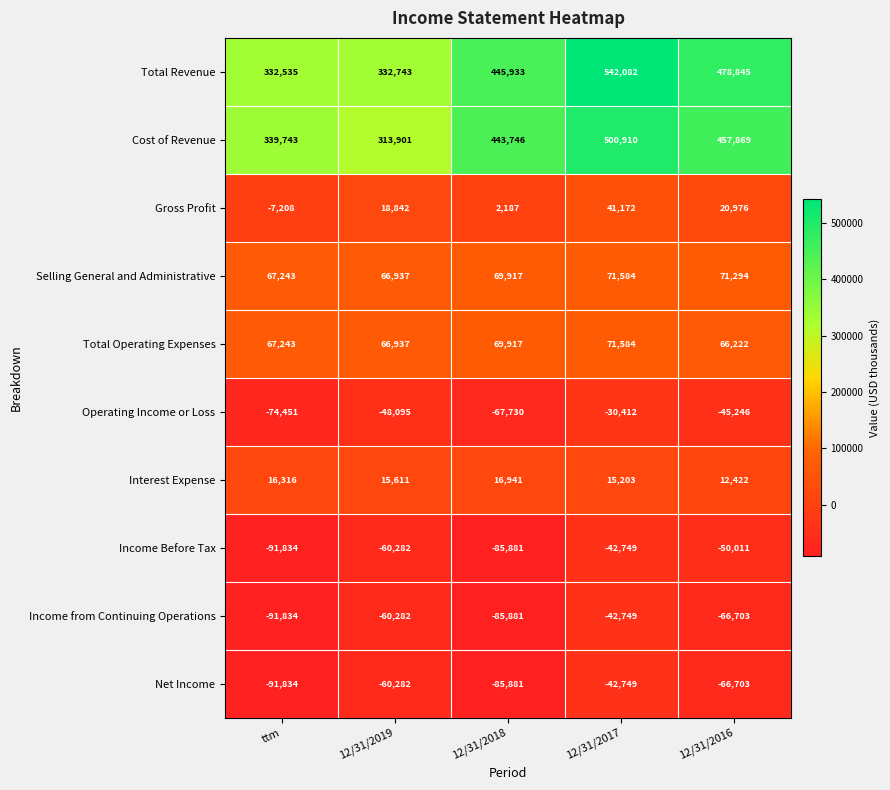

The value of Total Revenue at 12/31/2018 is 672649. True or false?

False